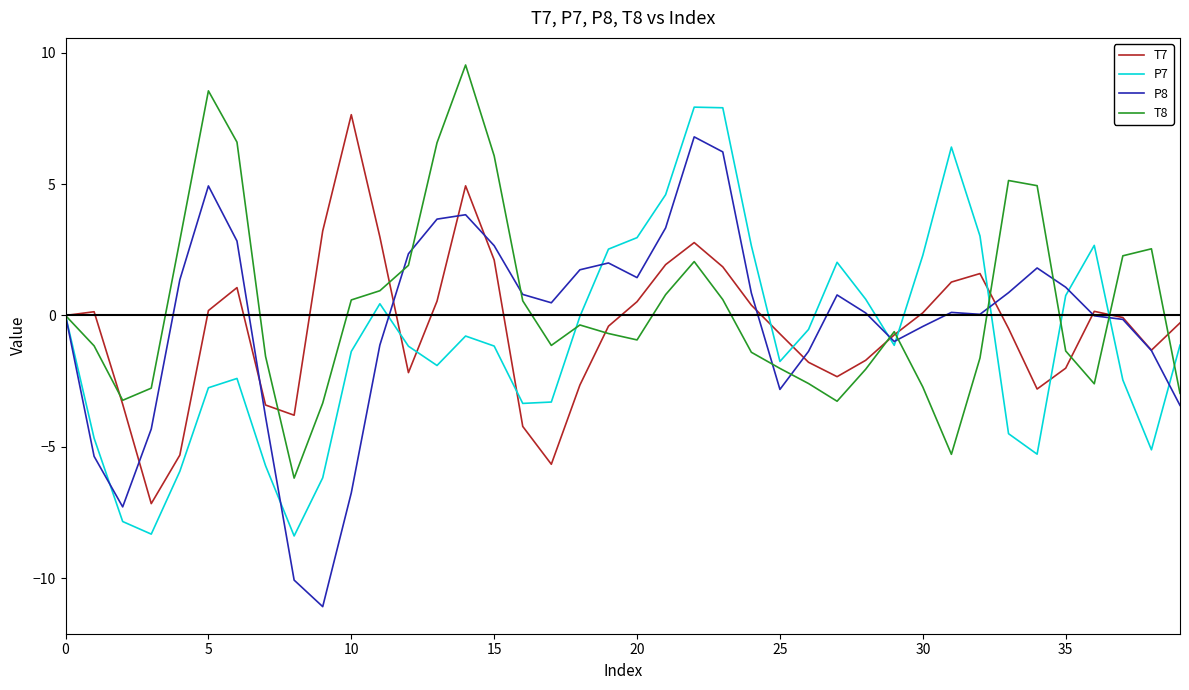

Which series has the widest spread of values?

P8